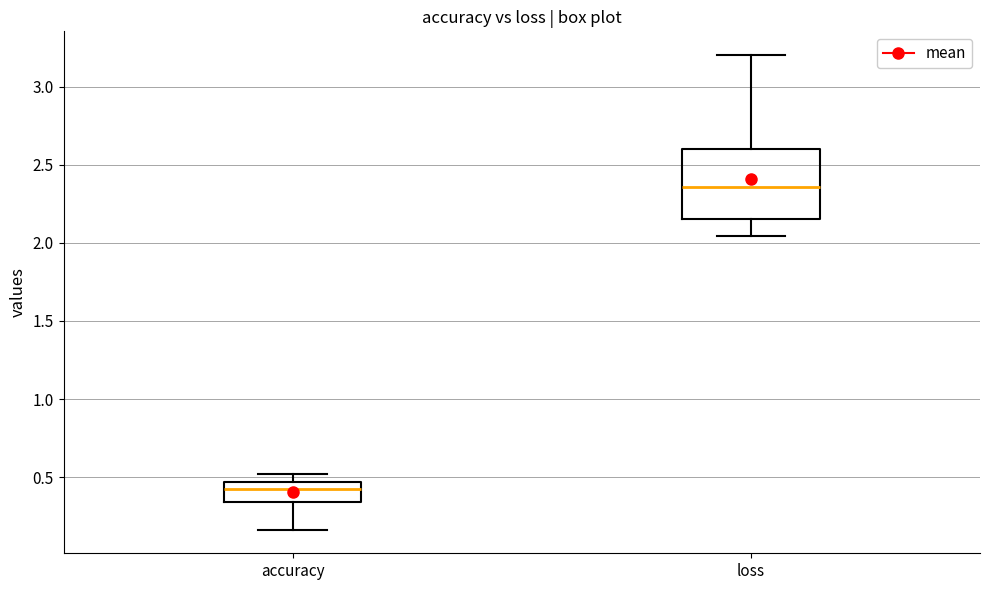

Which box is the tallest, from its lower edge to its upper edge?

loss